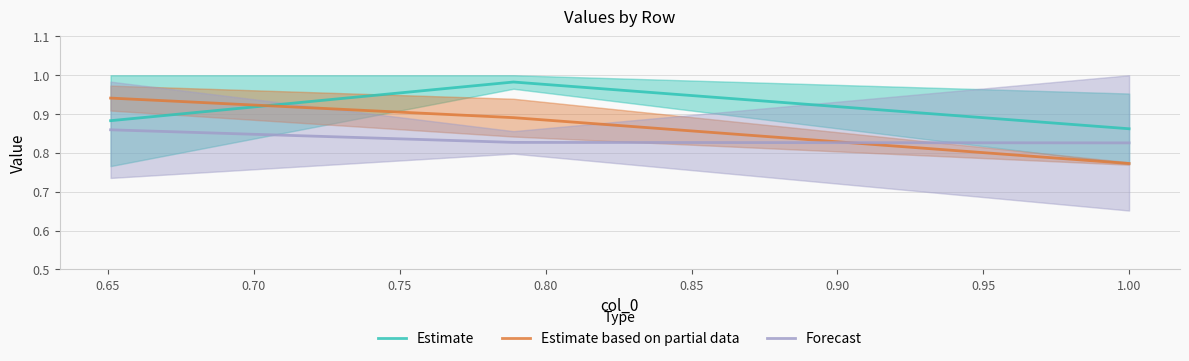

What is the sum of all Forecast values?

2.5